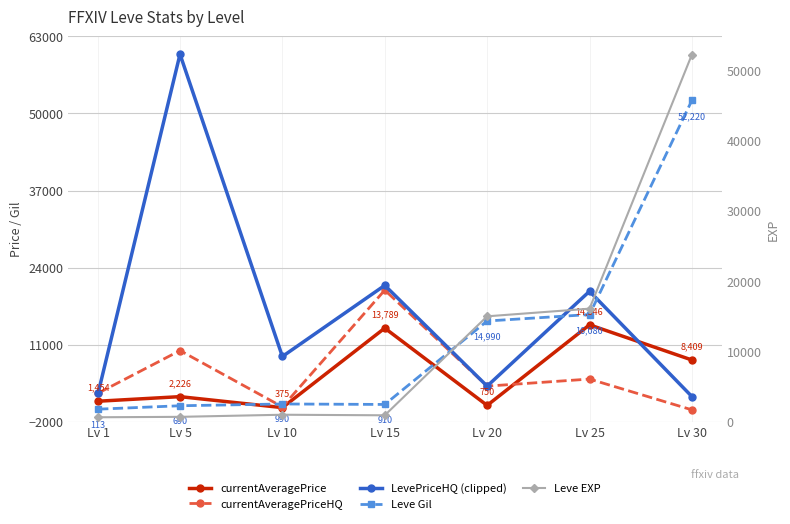

At which label is currentAveragePrice closest to 7360?

Lv 30